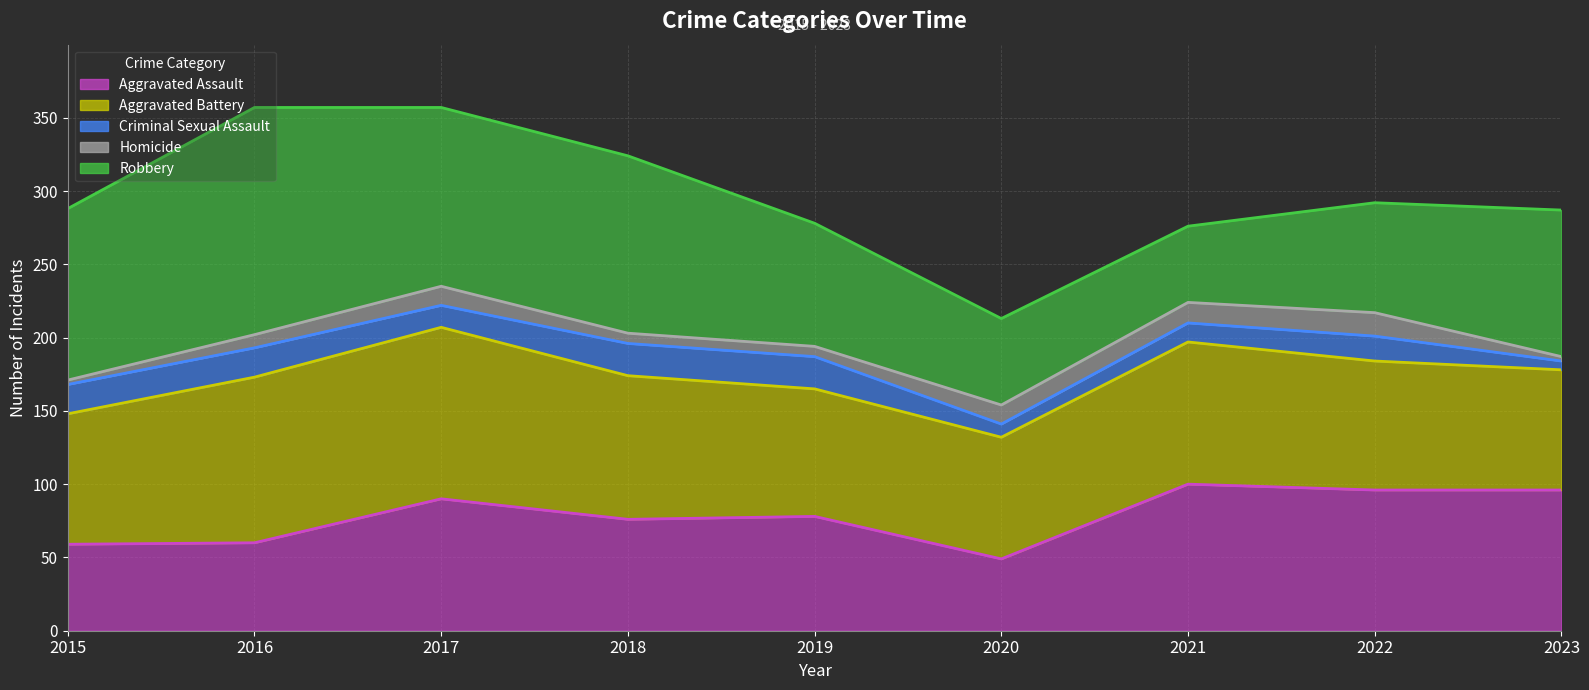

Which category has the lowest value across all series?

2020